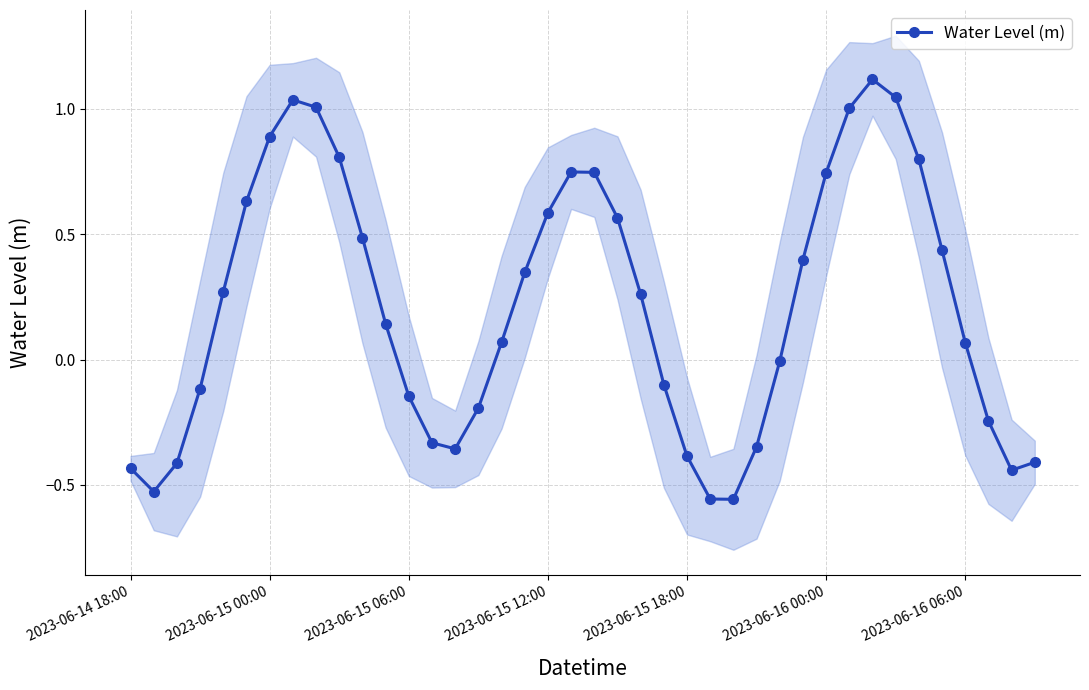

Does the chart display data point markers on the line(s)?

Yes